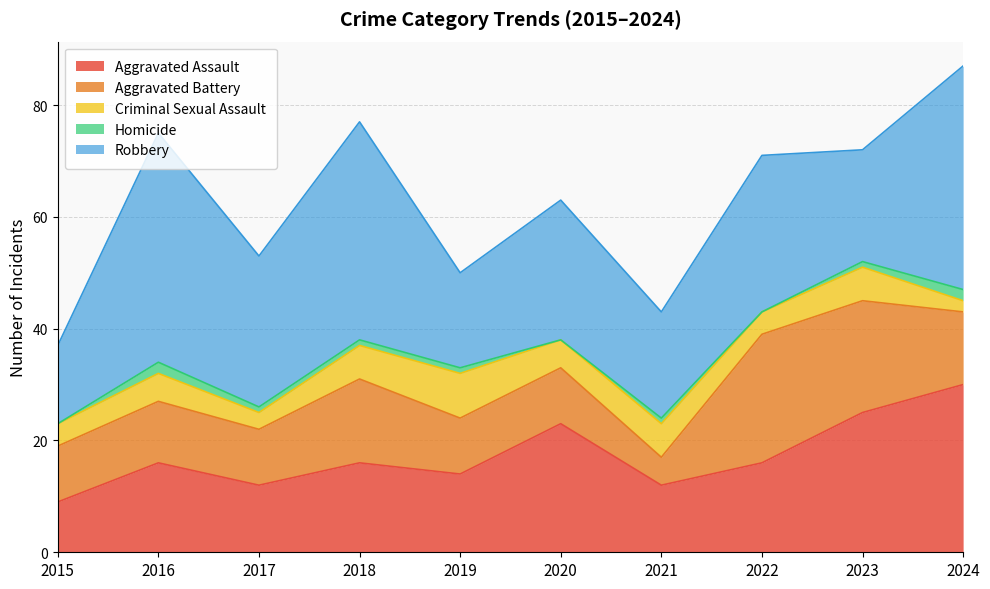

How many data points in Homicide are less than 1?

3